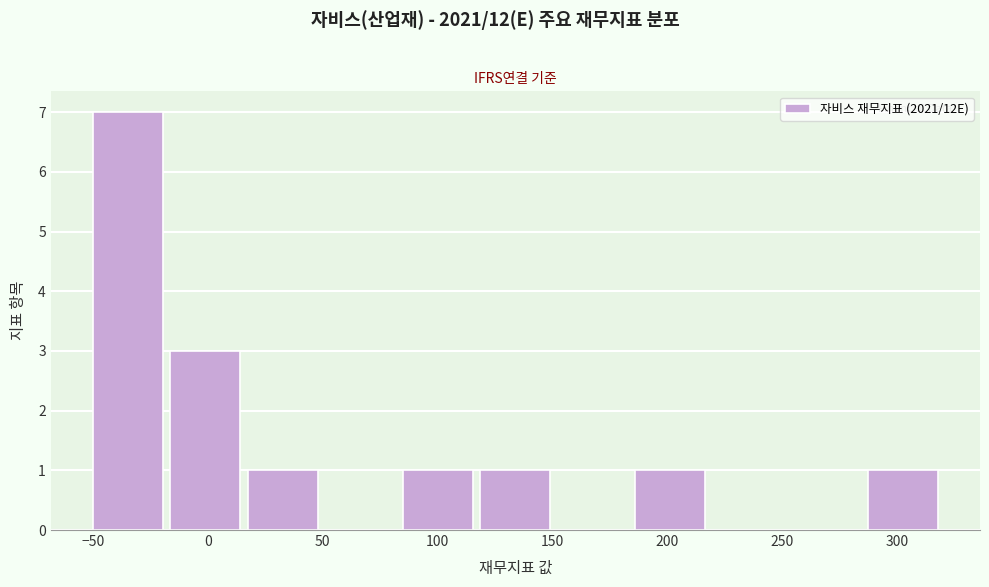

Reading left to right, list every bar in this chart as the range it spans on the x-axis followed by its height. Neither the bar edges nor the heights are printed on the chart, so give them approximately, as read against the axes.

-50 to -15: 7
-15 to 15: 3
15 to 50: 1
50 to 85: 0
85 to 120: 1
120 to 150: 1
150 to 185: 0
185 to 220: 1
220 to 255: 0
255 to 285: 0
285 to 320: 1